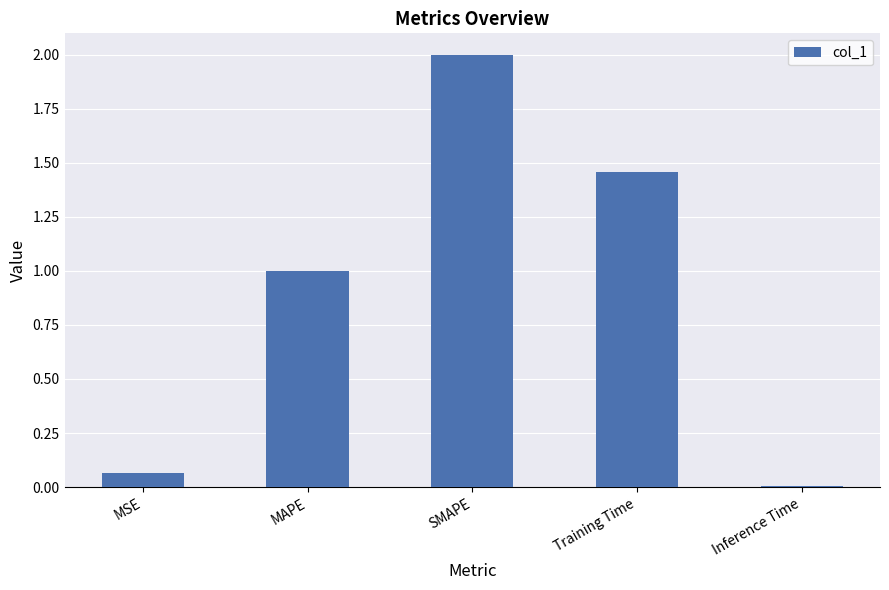

What is the average value?

0.9